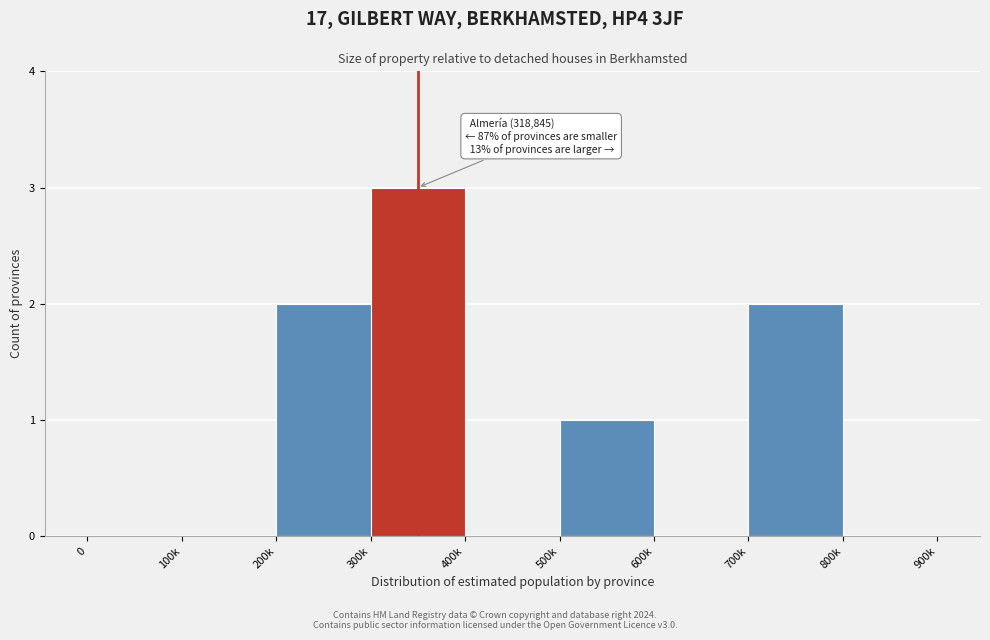

Reading right to left, extract all data points from this chart.

800k=0	700k=2	600k=0	500k=1	400k=0	300k=3	200k=2	100k=0	0=0